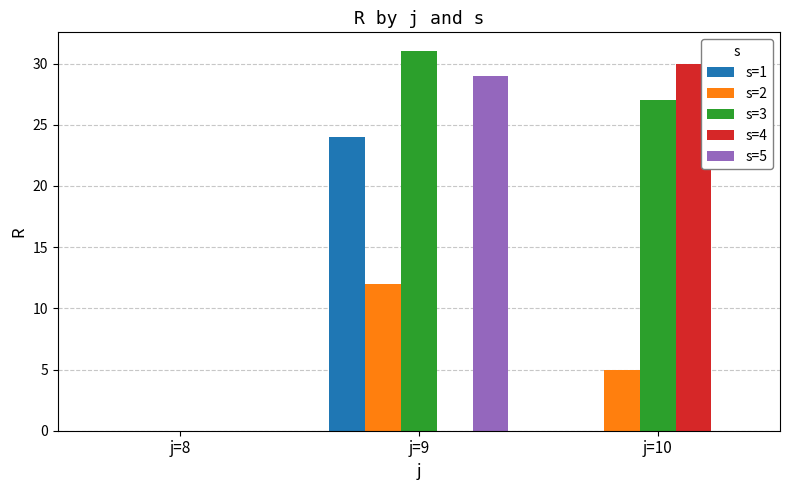

What is the total value across all series at j=10?

62